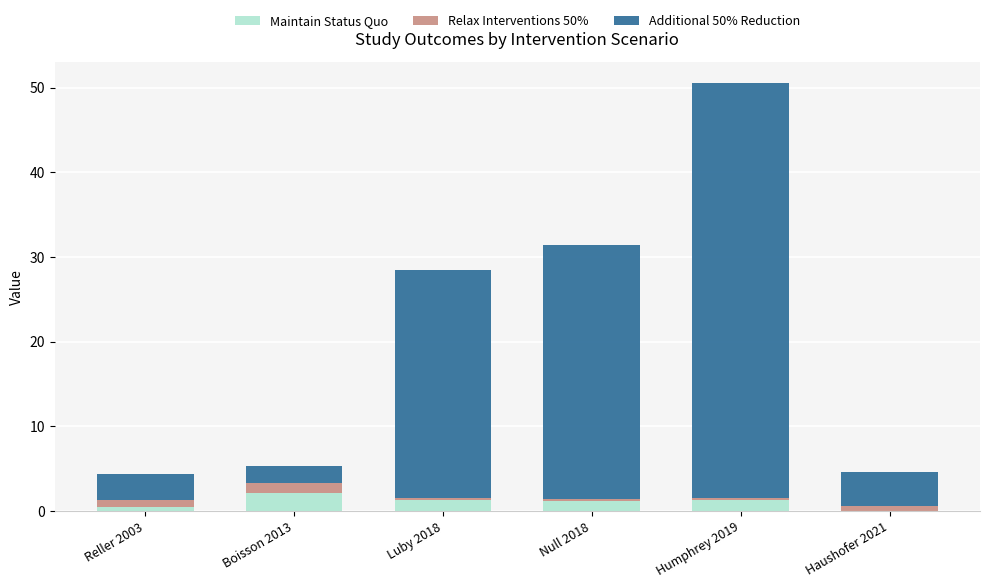

Are the bars horizontal?

No